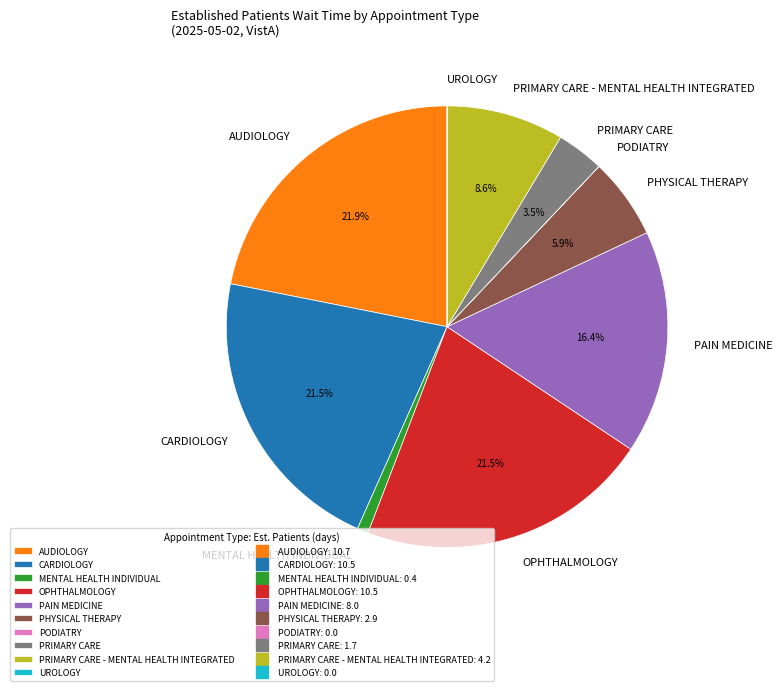

Between PRIMARY CARE - MENTAL HEALTH INTEGRATED and CARDIOLOGY, which is larger?

CARDIOLOGY